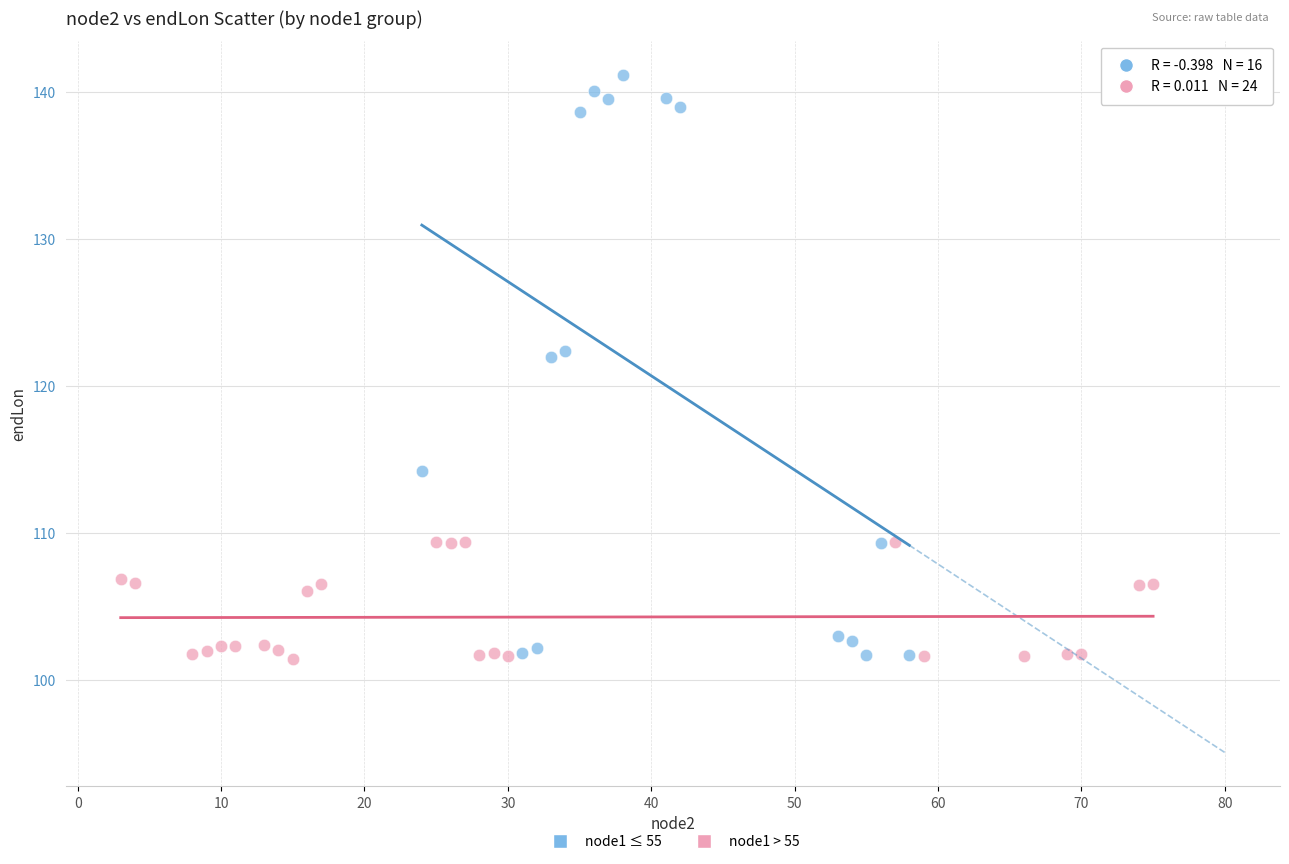

Which series has the largest Y range (max minus min)?

node1 ≤ 55